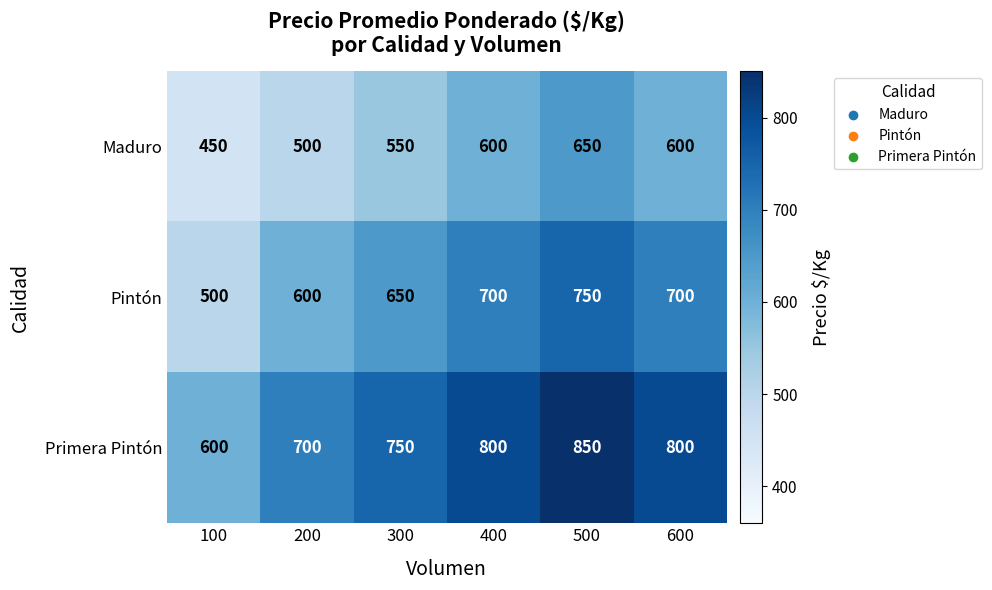

What is the difference between the maximum and minimum values in the Pintón series?

250